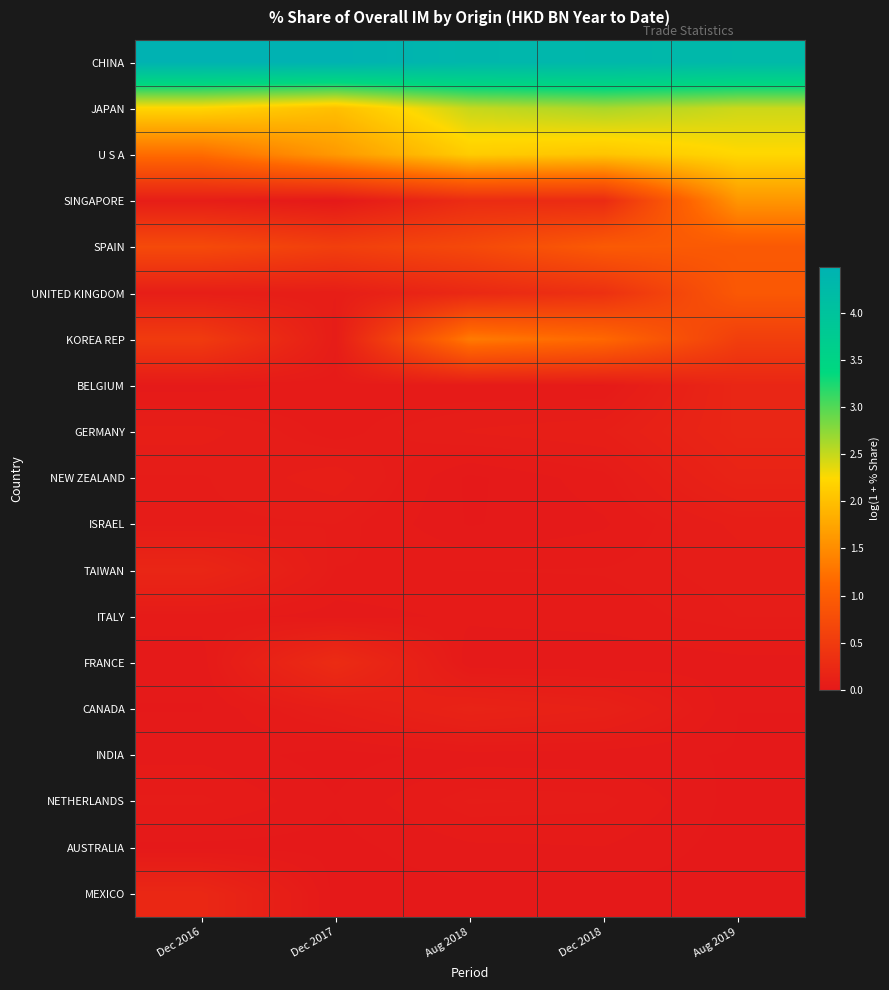

Reading right to left, transcribe all the data shown in this chart.

CHINA: Aug 2019=4.3	Dec 2018=4.3	Aug 2018=4.4	Dec 2017=4.5	Dec 2016=4.5
JAPAN: Aug 2019=2.5	Dec 2018=2.6	Aug 2018=2.5	Dec 2017=2.0	Dec 2016=2.2
U S A: Aug 2019=2.2	Dec 2018=2.1	Aug 2018=2.1	Dec 2017=1.6	Dec 2016=1.2
SINGAPORE: Aug 2019=1.6	Dec 2018=0.3	Aug 2018=0.3	Dec 2017=0.0	Dec 2016=0.1
SPAIN: Aug 2019=0.9	Dec 2018=1.0	Aug 2018=0.7	Dec 2017=0.6	Dec 2016=0.7
UNITED KINGDOM: Aug 2019=0.9	Dec 2018=0.3	Aug 2018=0.2	Dec 2017=0.1	Dec 2016=0.1
KOREA REP: Aug 2019=0.5	Dec 2018=1.1	Aug 2018=1.3	Dec 2017=0.1	Dec 2016=0.5
BELGIUM: Aug 2019=0.2	Dec 2018=0.0	Aug 2018=0.0	Dec 2017=0.0	Dec 2016=0.0
GERMANY: Aug 2019=0.2	Dec 2018=0.1	Aug 2018=0.1	Dec 2017=0.0	Dec 2016=0.1
NEW ZEALAND: Aug 2019=0.2	Dec 2018=0.0	Aug 2018=0.0	Dec 2017=0.1	Dec 2016=0.1
ISRAEL: Aug 2019=0.1	Dec 2018=0.0	Aug 2018=0.0	Dec 2017=0.1	Dec 2016=0.0
TAIWAN: Aug 2019=0.1	Dec 2018=0.0	Aug 2018=0.0	Dec 2017=0.0	Dec 2016=0.2
ITALY: Aug 2019=0.1	Dec 2018=0.0	Aug 2018=0.0	Dec 2017=0.0	Dec 2016=0.0
FRANCE: Aug 2019=0.0	Dec 2018=0.0	Aug 2018=0.0	Dec 2017=0.3	Dec 2016=0.0
CANADA: Aug 2019=0.0	Dec 2018=0.1	Aug 2018=0.1	Dec 2017=0.1	Dec 2016=0.0
INDIA: Aug 2019=0.0	Dec 2018=0.0	Aug 2018=0.0	Dec 2017=0.0	Dec 2016=0.0
NETHERLANDS: Aug 2019=0.0	Dec 2018=0.0	Aug 2018=0.1	Dec 2017=0.0	Dec 2016=0.0
AUSTRALIA: Aug 2019=0.0	Dec 2018=0.0	Aug 2018=0.0	Dec 2017=0.0	Dec 2016=0.0
MEXICO: Aug 2019=0.0	Dec 2018=0.0	Aug 2018=0.0	Dec 2017=0.0	Dec 2016=0.2